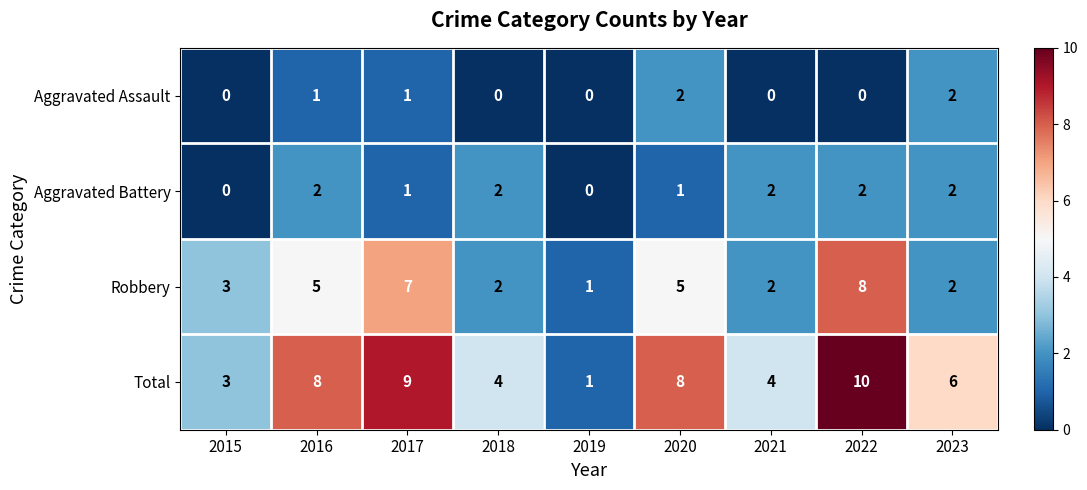

Rank the series at 2016 from highest to lowest value.

Total, Robbery, Aggravated Battery, Aggravated Assault